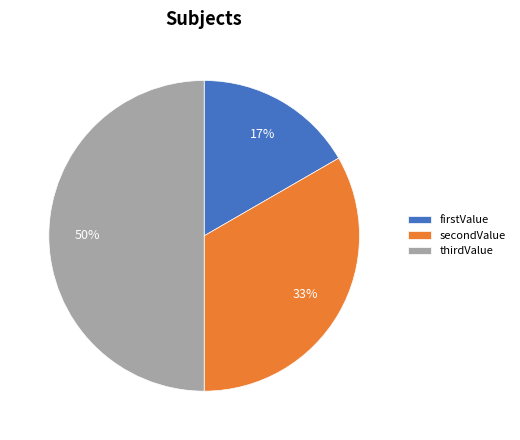

The secondValue slice represents 45% of the pie. True or false?

False